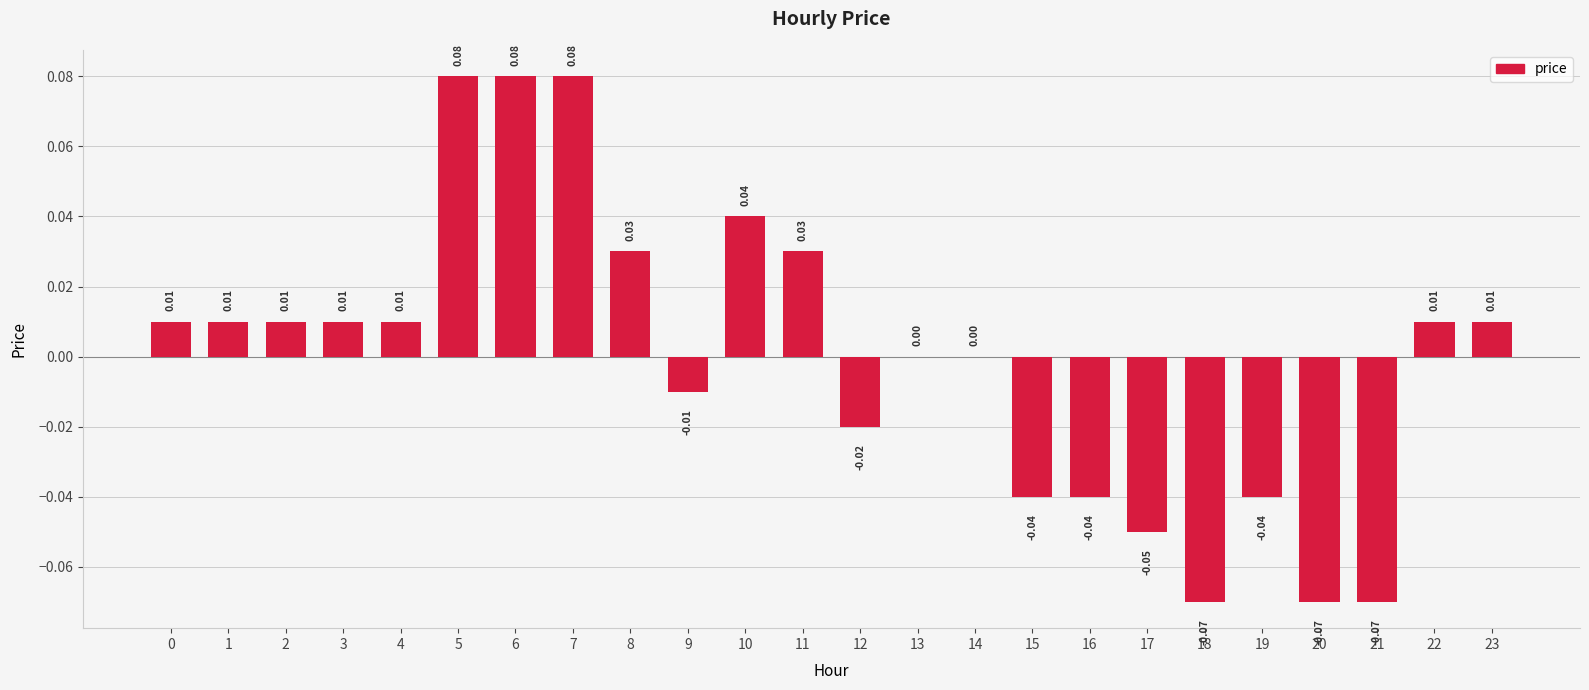

Between 18 and 3, which is larger?

3